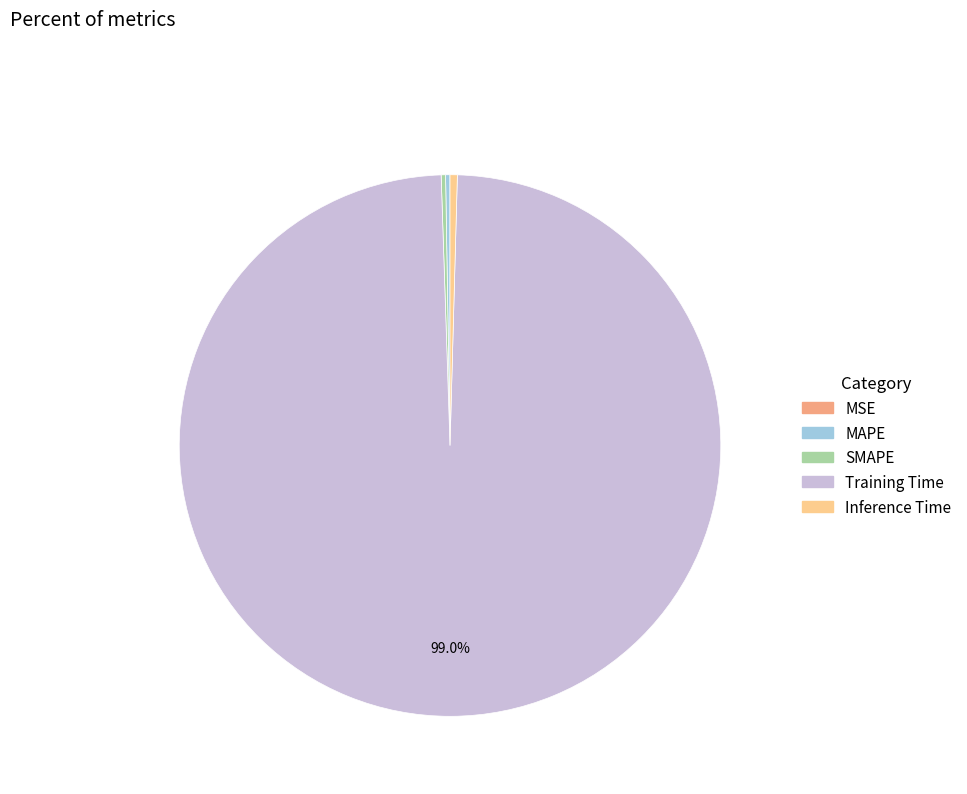

What is the largest slice in the pie chart?

Training Time